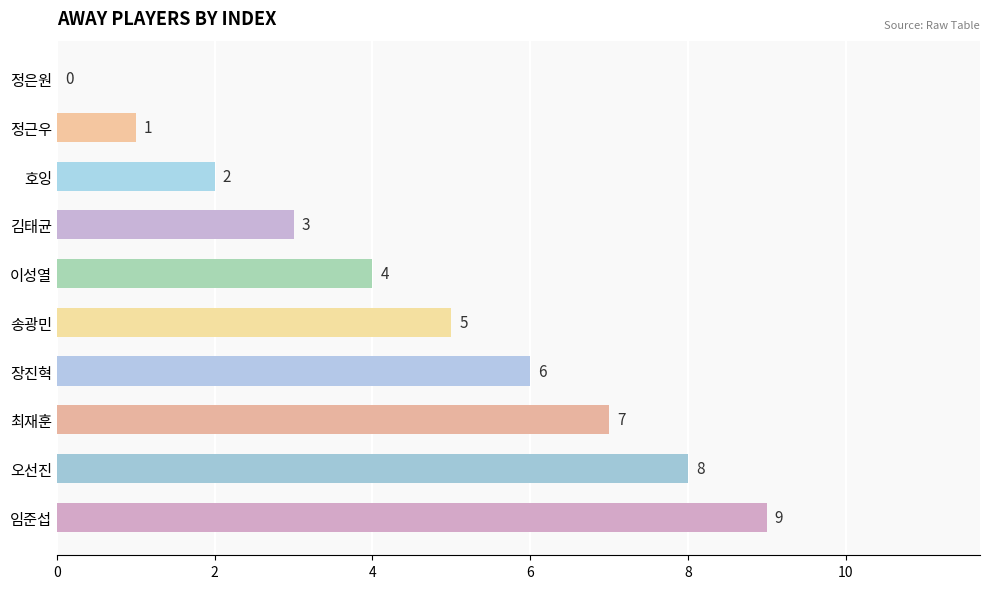

What is the greatest value displayed?

9